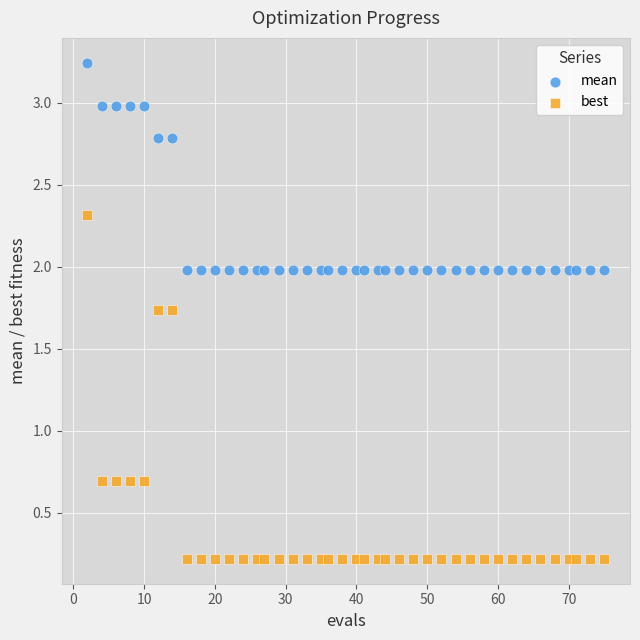

What are all the series names shown in the legend?

mean, best